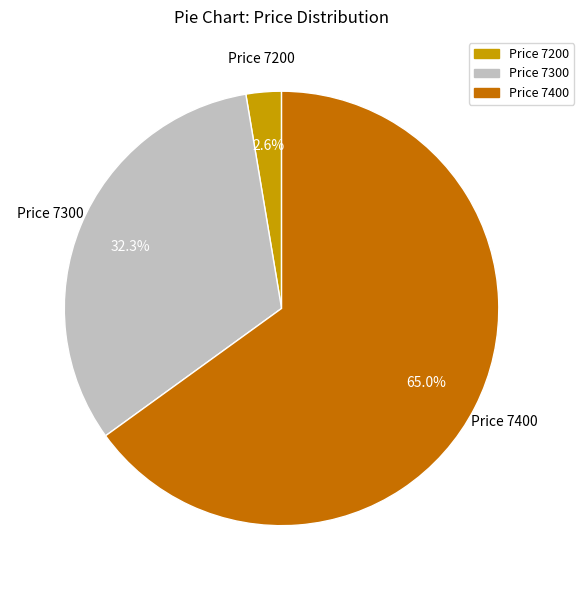

What percentage is NOT represented by Price 7200?

97.4%